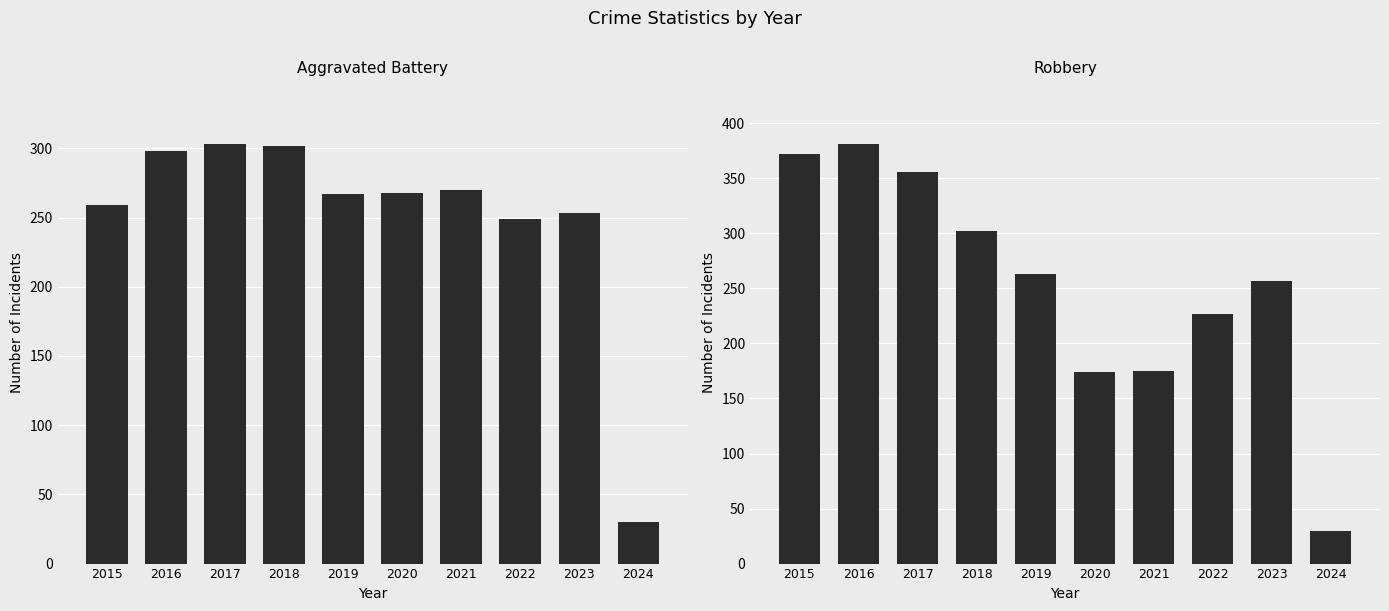

What is the spread (max minus min) of values at 2019?

4